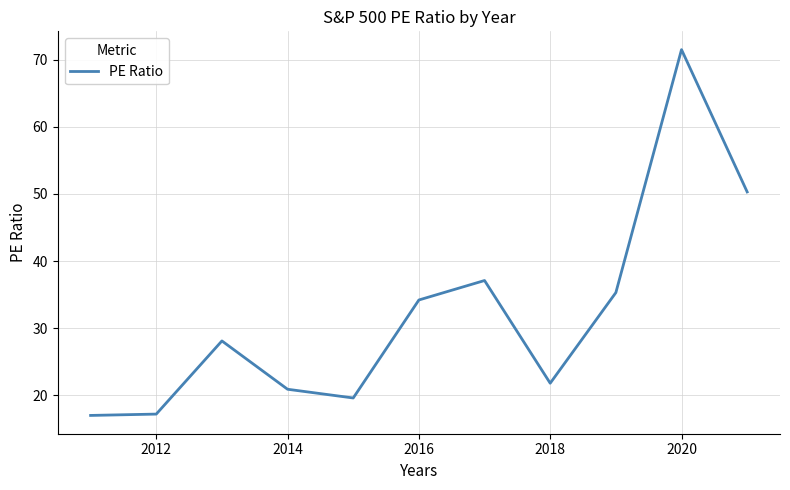

What is the difference between the maximum and minimum values?

54.5